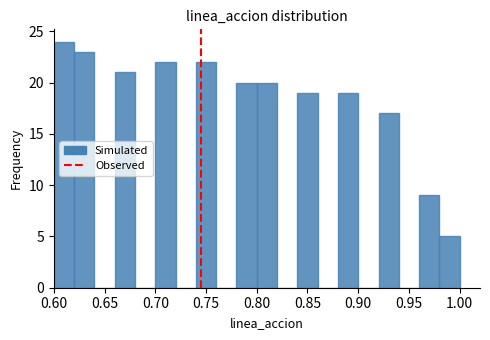

Reading left to right, list every bar in this chart as the range it spans on the x-axis followed by its height. The values are not printed on the chart, so give them approximately, as read against the axis.

0.60 to 0.62: 24
0.62 to 0.64: 23
0.64 to 0.66: 0
0.66 to 0.68: 21
0.68 to 0.70: 0
0.70 to 0.72: 22
0.72 to 0.74: 0
0.74 to 0.76: 22
0.76 to 0.78: 0
0.78 to 0.80: 20
0.80 to 0.82: 20
0.82 to 0.84: 0
0.84 to 0.86: 19
0.86 to 0.88: 0
0.88 to 0.90: 19
0.90 to 0.92: 0
0.92 to 0.94: 17
0.94 to 0.96: 0
0.96 to 0.98: 9
0.98 to 1.00: 5